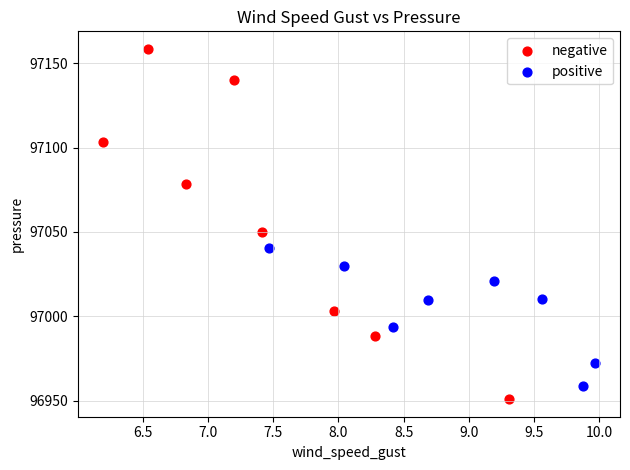

Which series contains the highest Y value?

negative